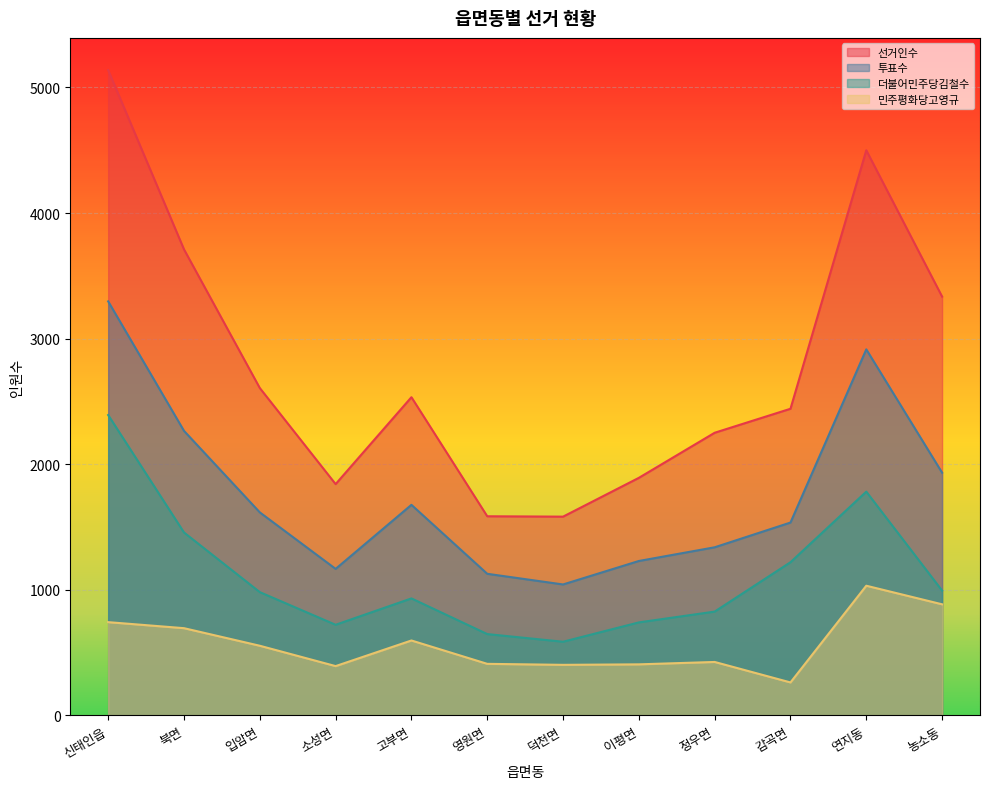

Which series has the largest range (max minus min)?

선거인수